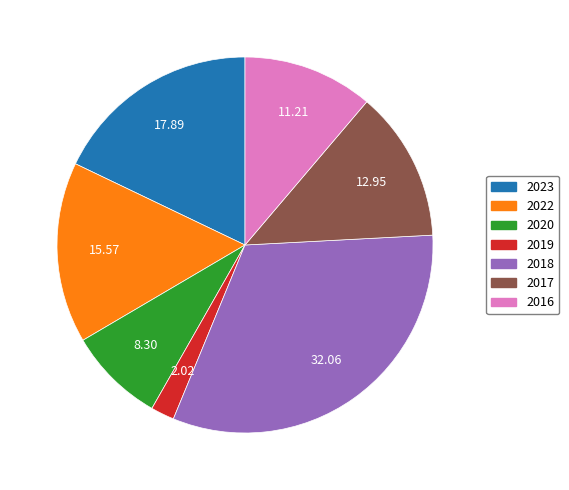

How many slices are in this pie chart?

7